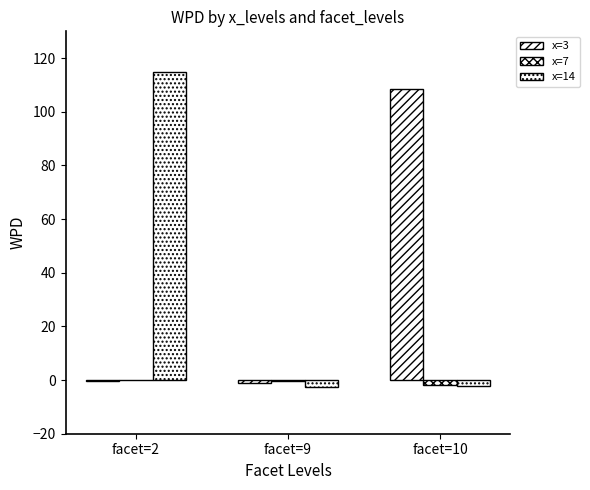

Rank the categories by x=3 value from lowest to highest.

facet=9, facet=2, facet=10